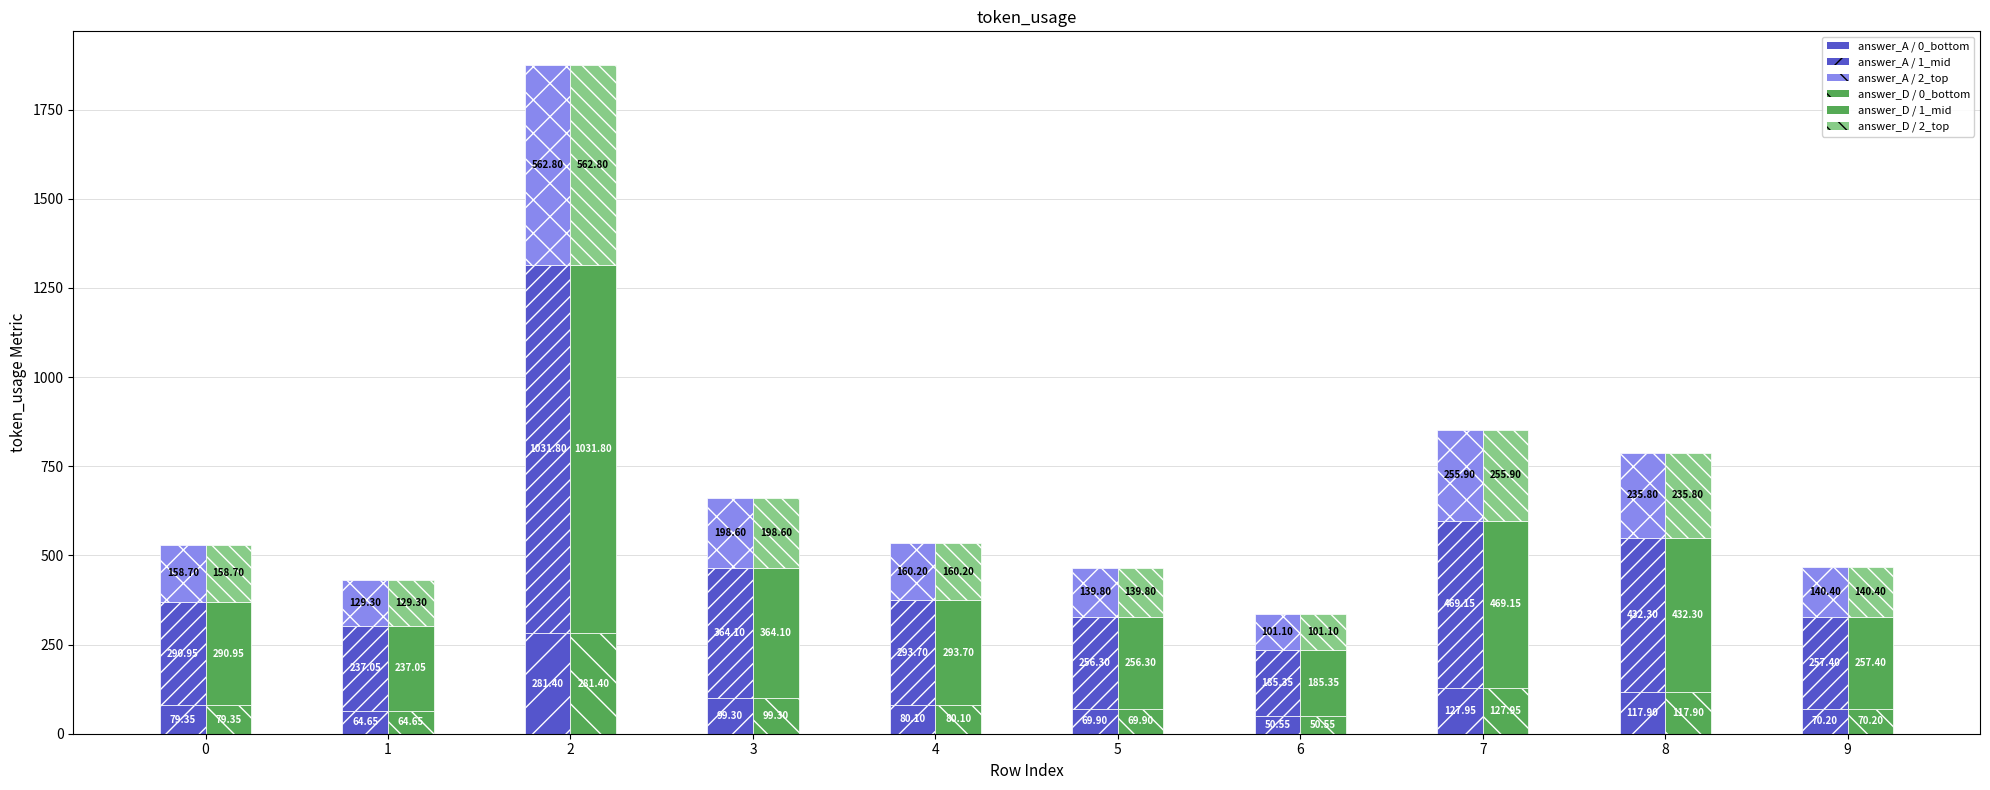

What is the difference between the second highest and second lowest values in the A_top series?

126.6